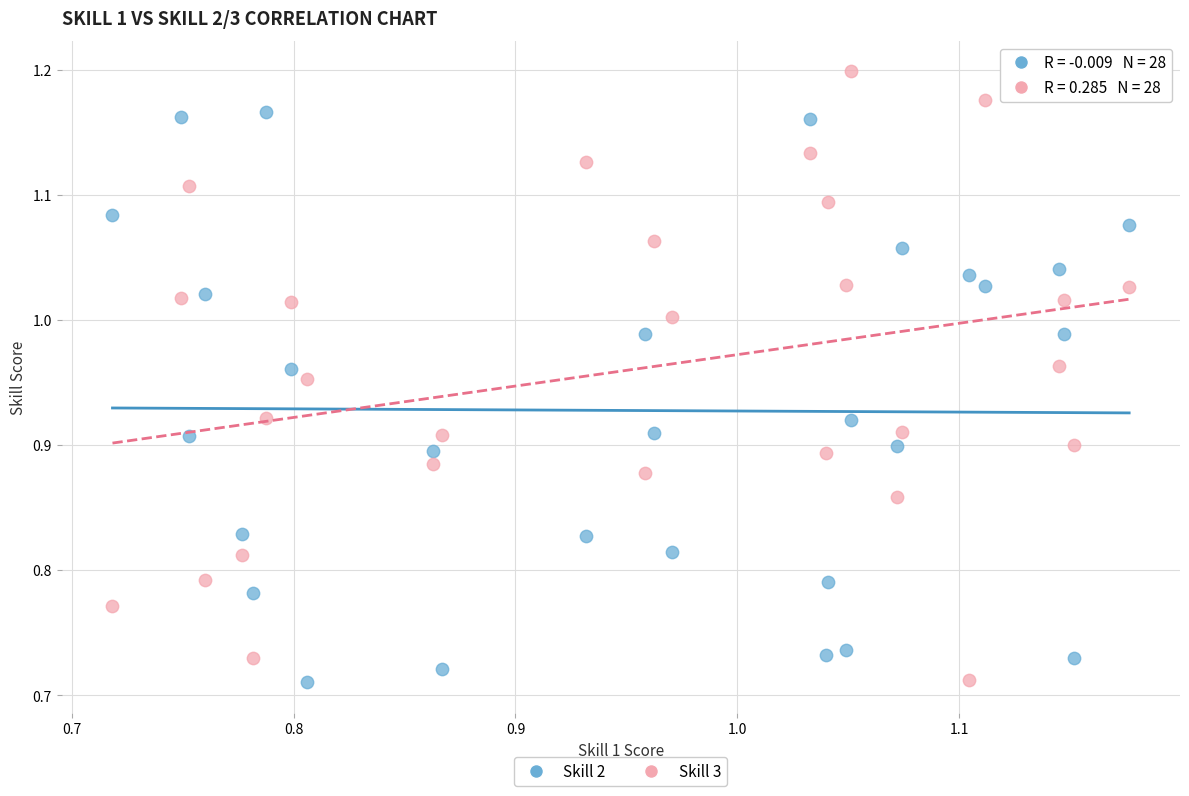

Which series contains the highest Y value?

Skill 3